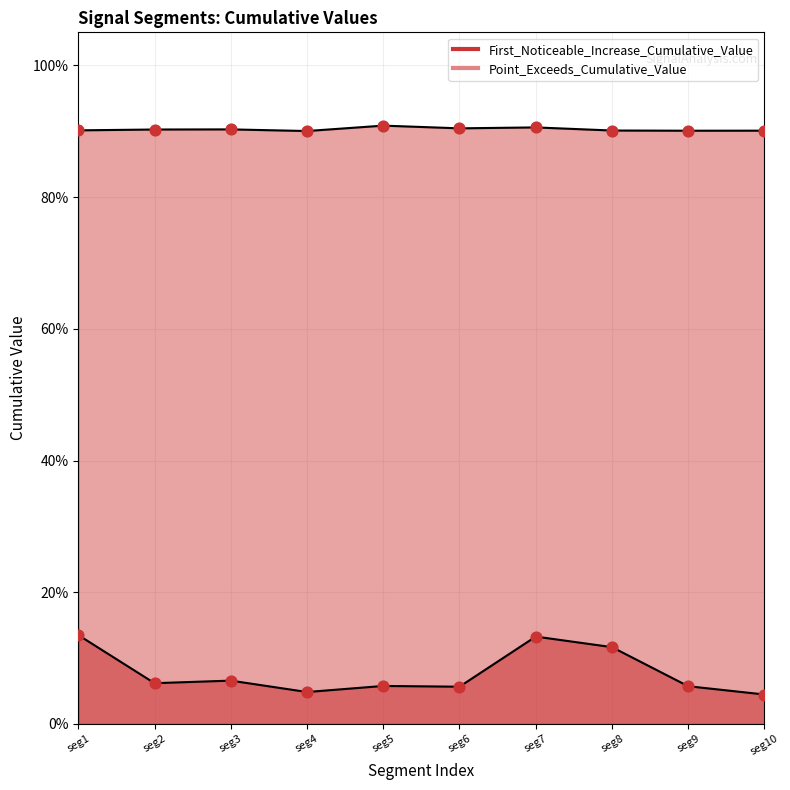

Which series reaches the minimum Y coordinate?

First_Noticeable_Increase_Cumulative_Value